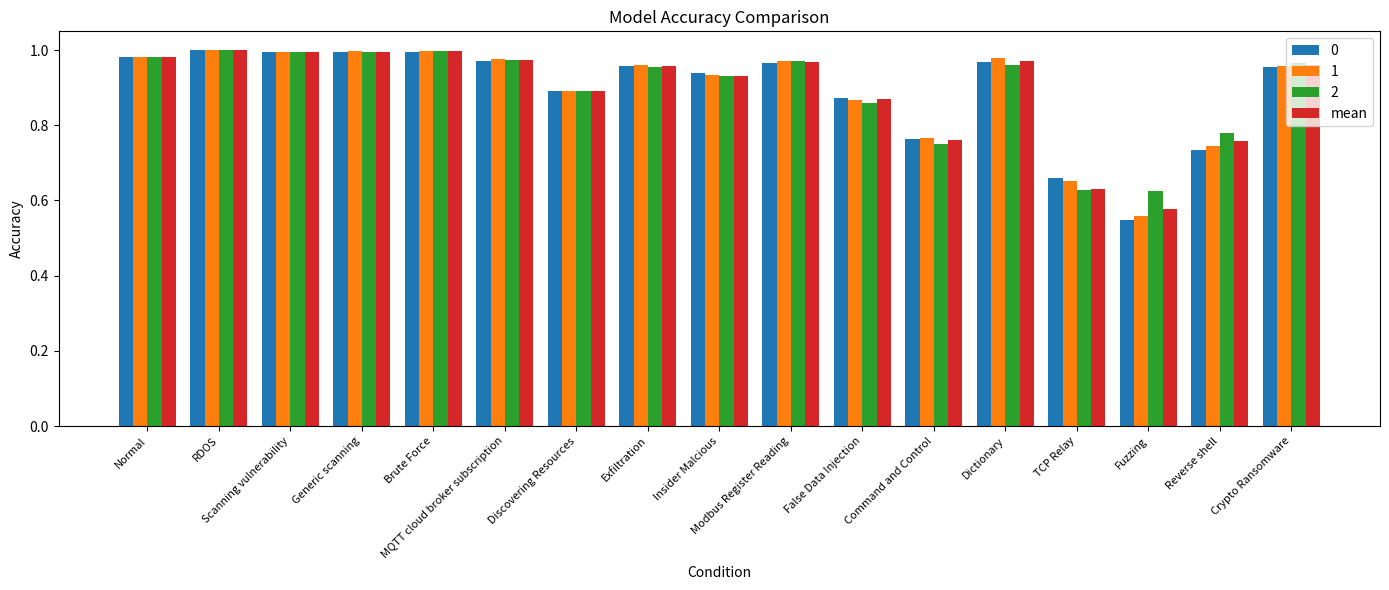

Are the bars horizontal?

No